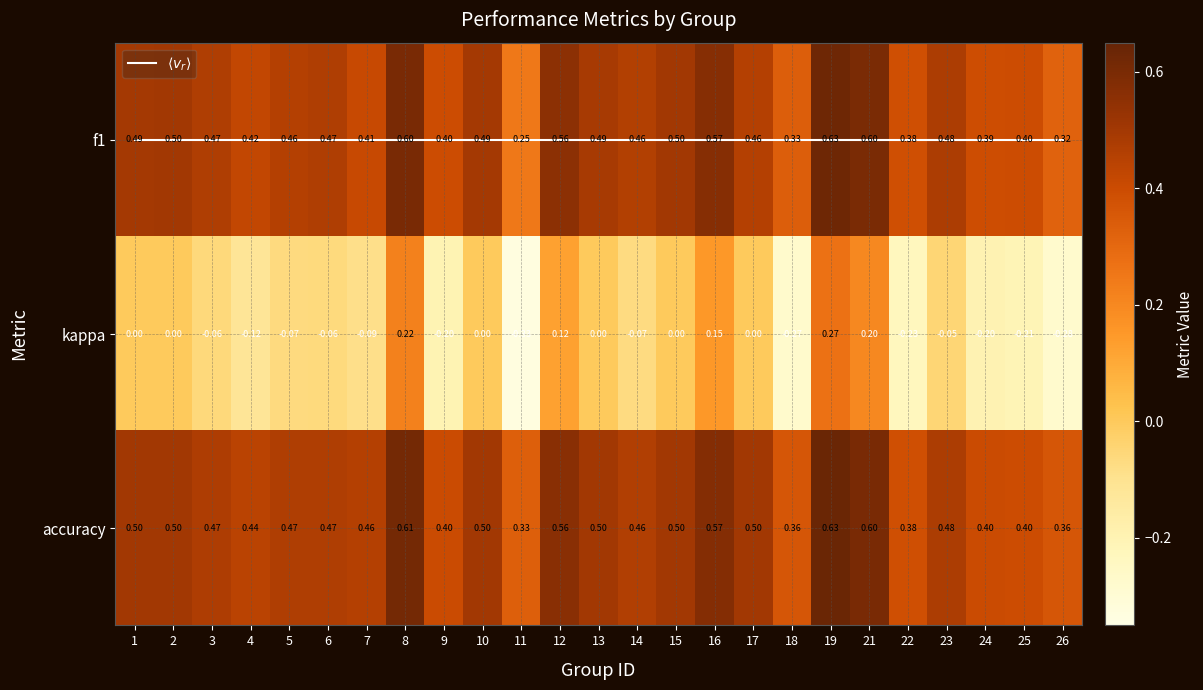

Which series has the largest total across all categories?

accuracy